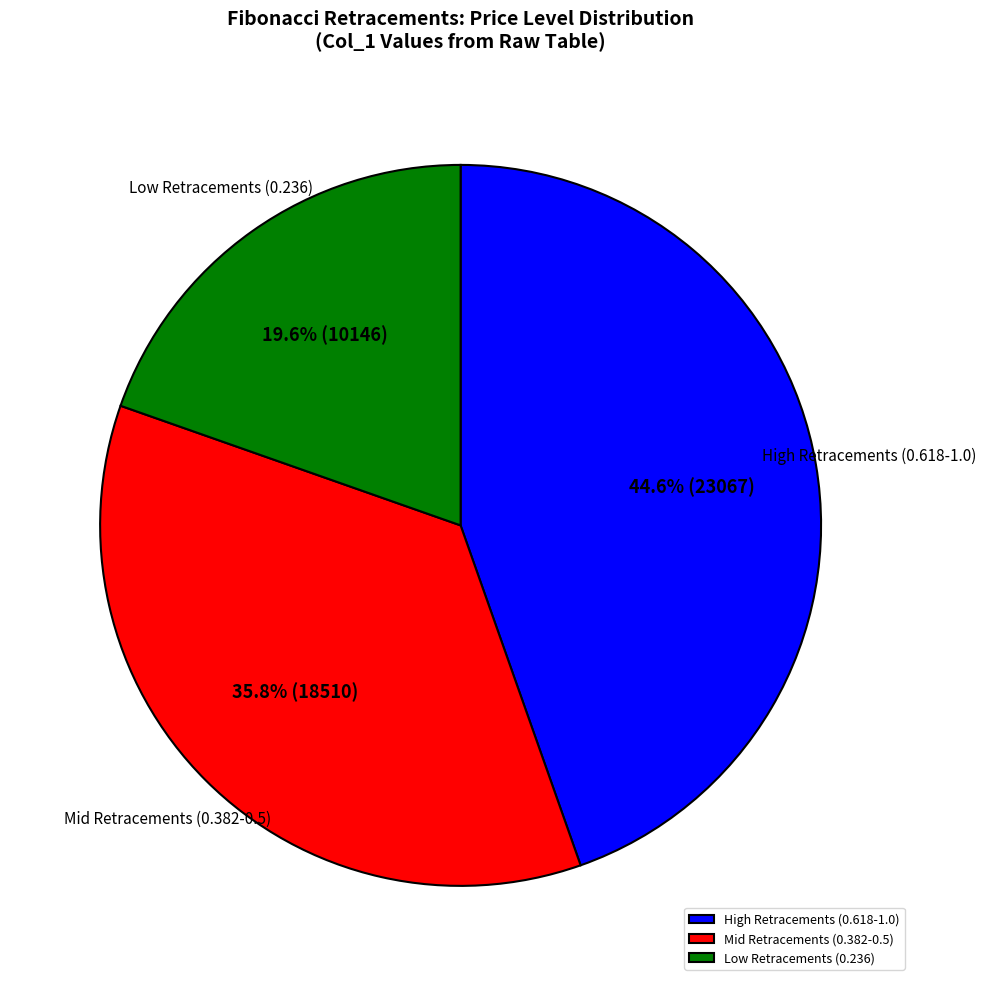

To the nearest percent, what is the difference between the largest and smallest slice percentages?

25%